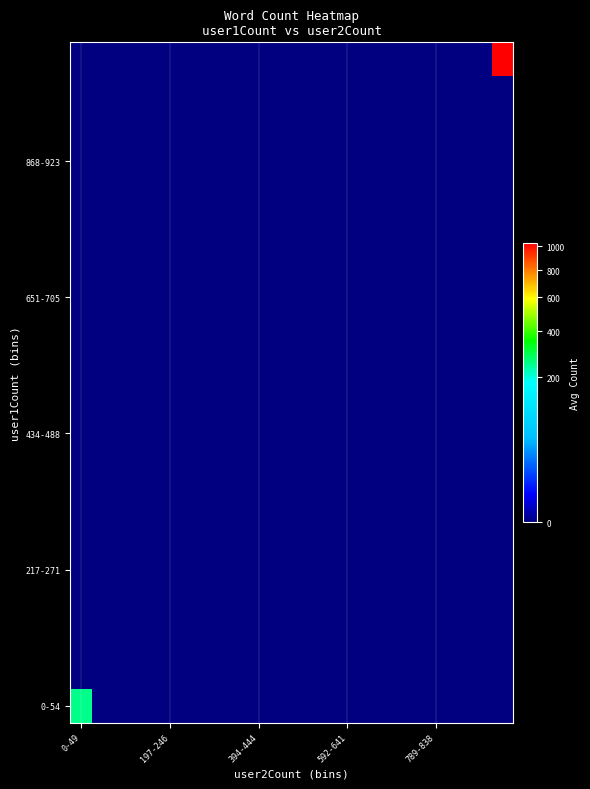

At which category does the chart reach its peak across all series?

19